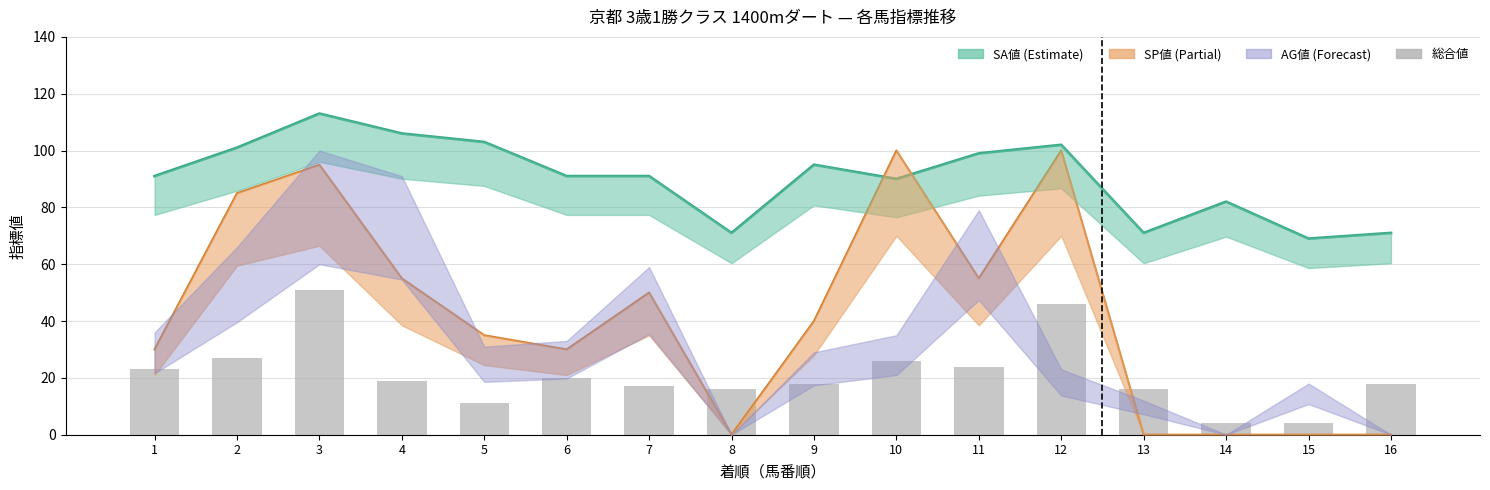

Does the chart contain stacked bars?

No